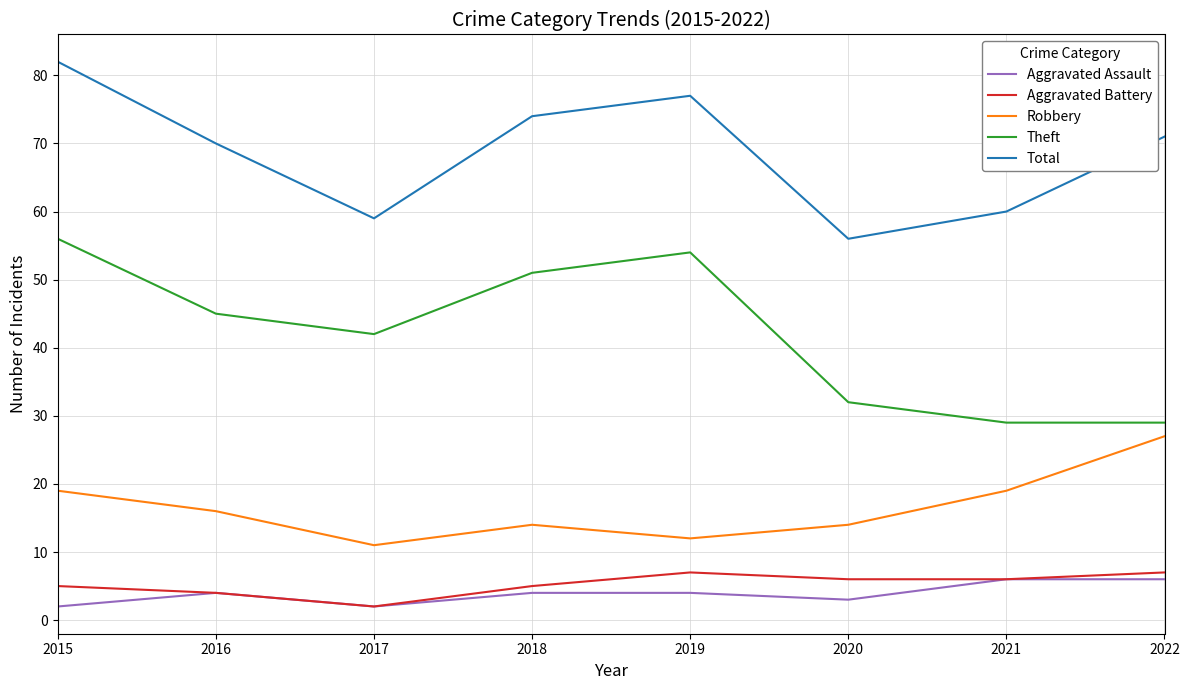

True or false: Theft and Aggravated Assault intersect in this chart.

False